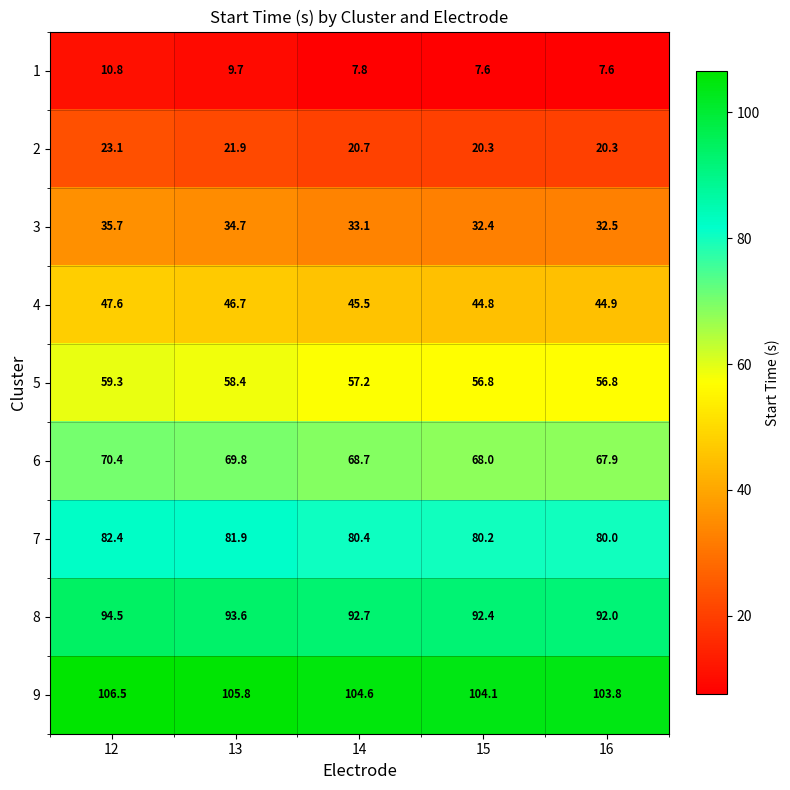

Where is 9 nearest to the value 105?

14